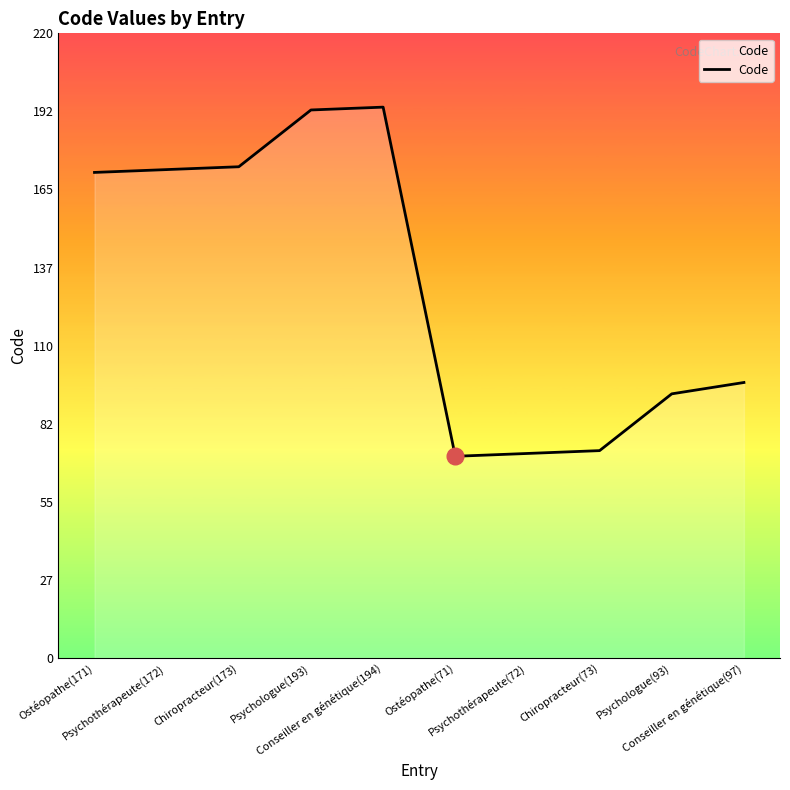

True or false: the data shows 97 at Conseiller en génétique(97).

True